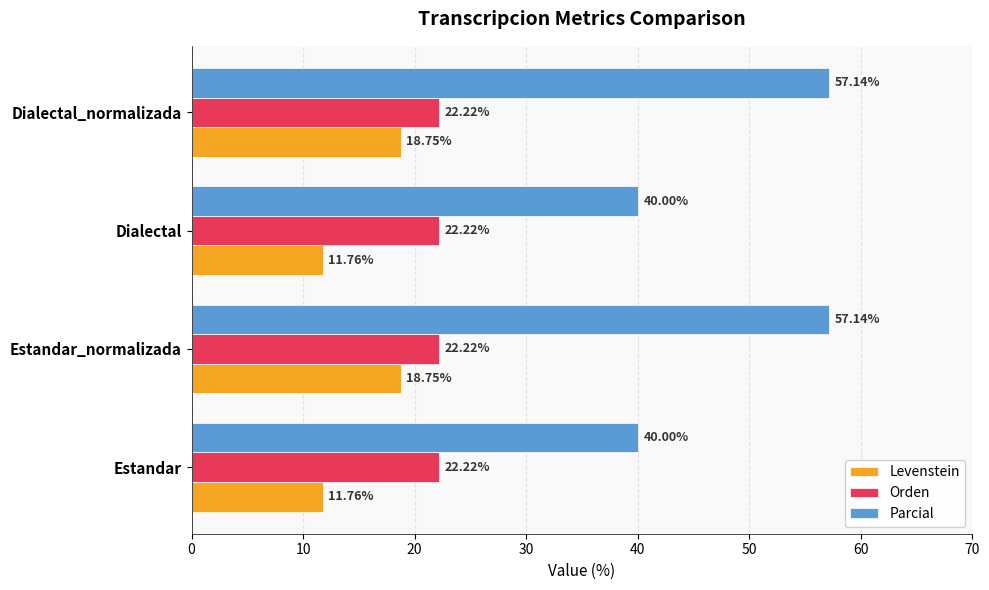

At Dialectal_normalizada, list the series in order from largest to smallest.

Parcial, Orden, Levenstein